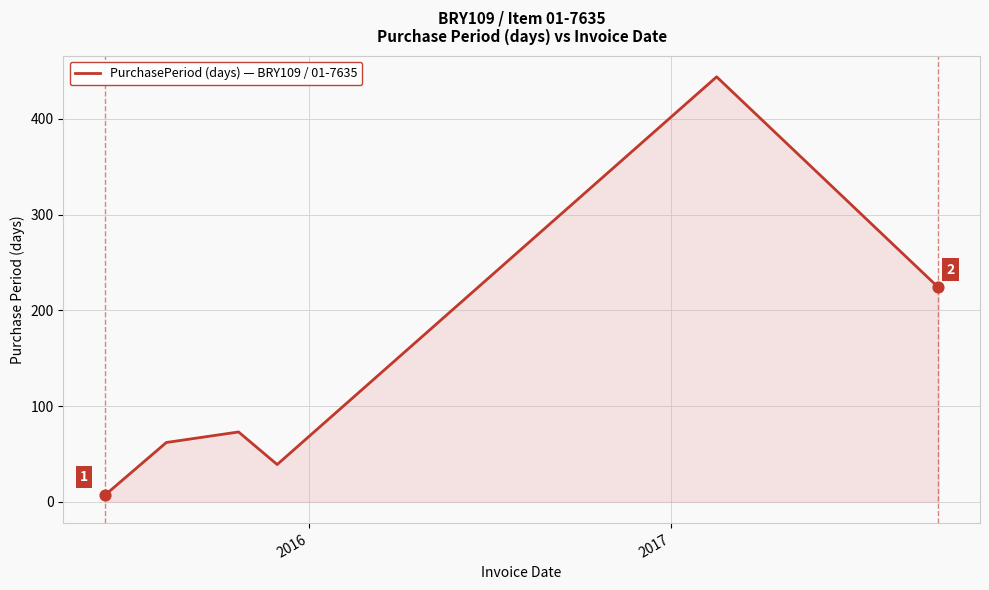

What is the difference between the second highest and second lowest values?

185